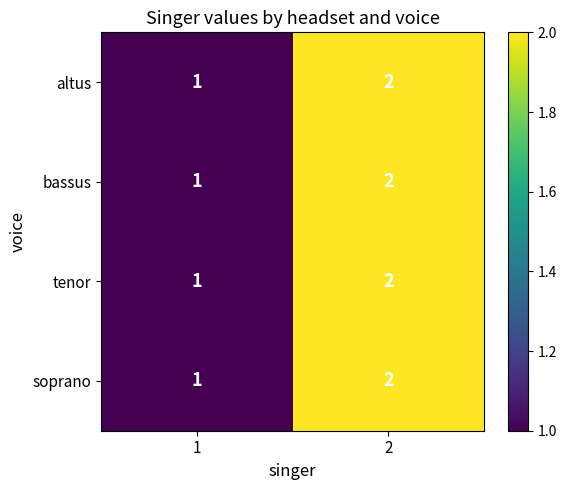

Reading left to right, list all the values displayed in this chart.

altus: 1=1	2=2
bassus: 1=1	2=2
tenor: 1=1	2=2
soprano: 1=1	2=2